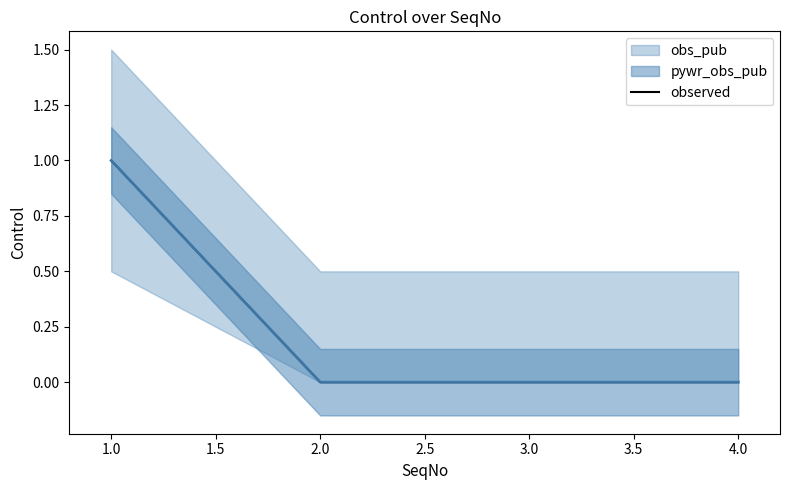

The observed series shows 0 at 1.0. True or false?

False